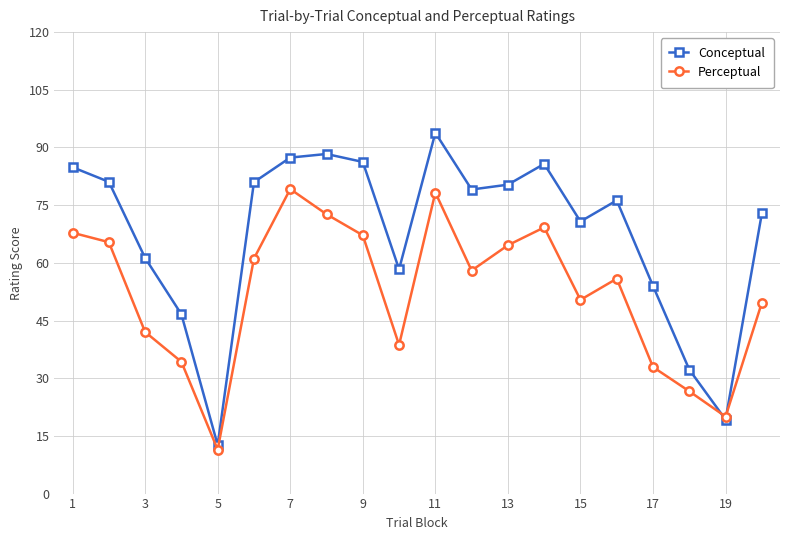

What is the difference between the maximum and second lowest values in the Perceptual series?

59.2